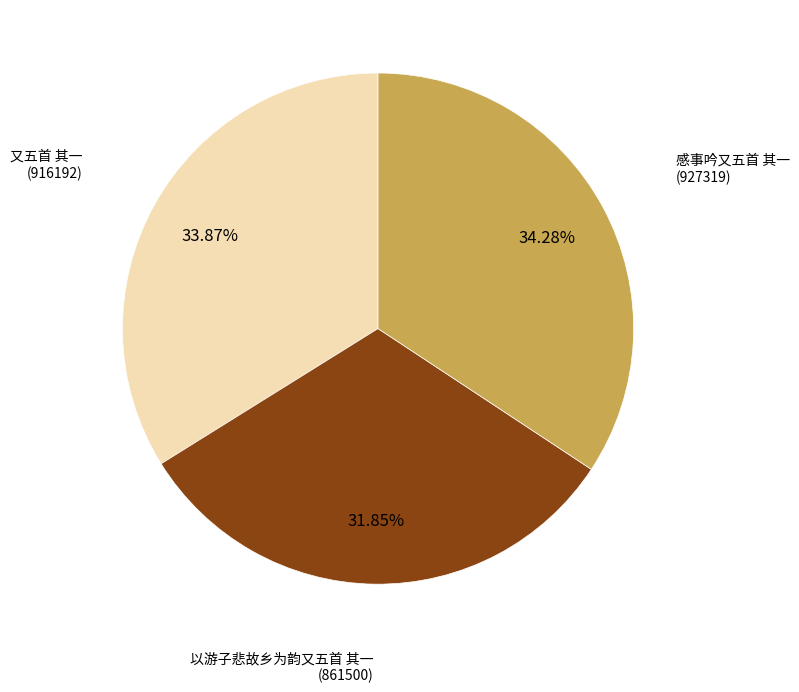

What is the smallest slice in the pie chart?

以游子悲故乡为韵又五首 其一